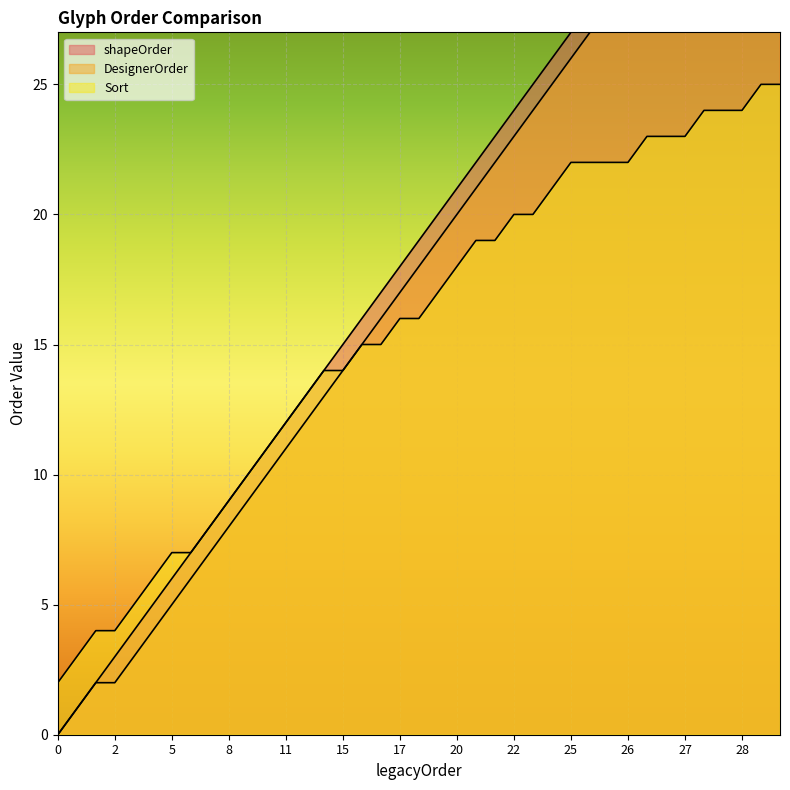

True or false: DesignerOrder and Sort intersect in this chart.

False